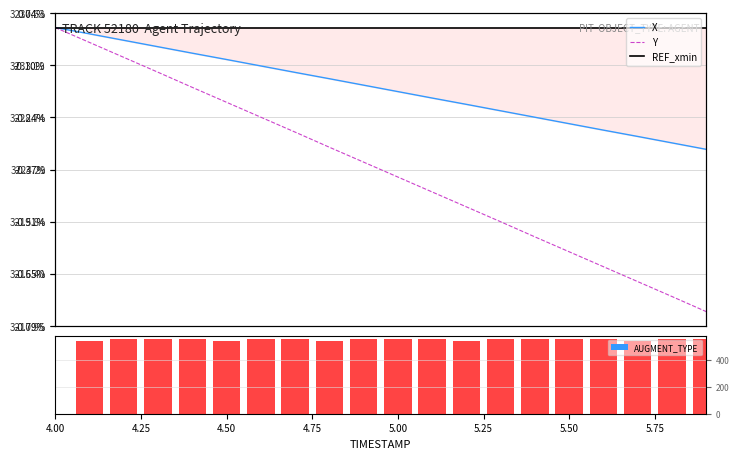

At which label is X closest to 0?

4.00